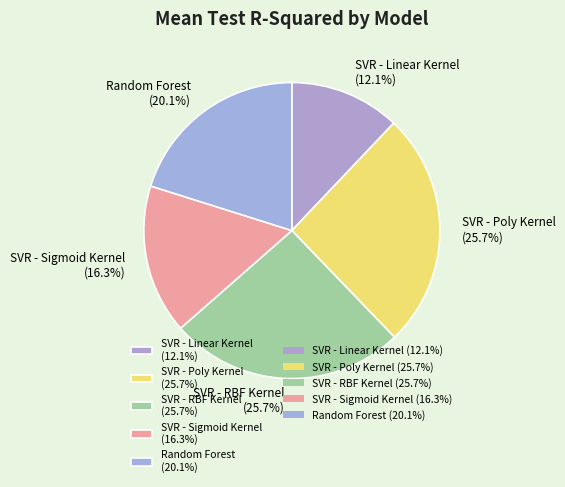

How many segments does this pie chart have?

5